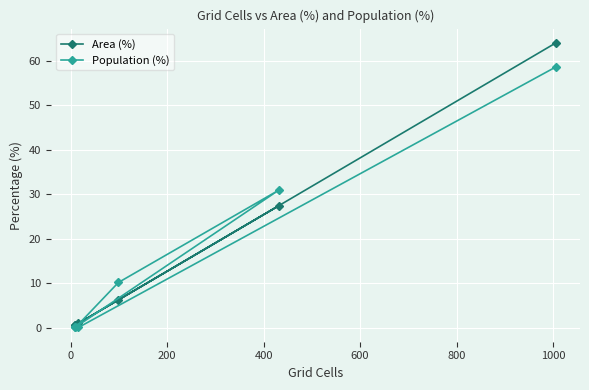

Which series has the widest spread of values?

Area (%)